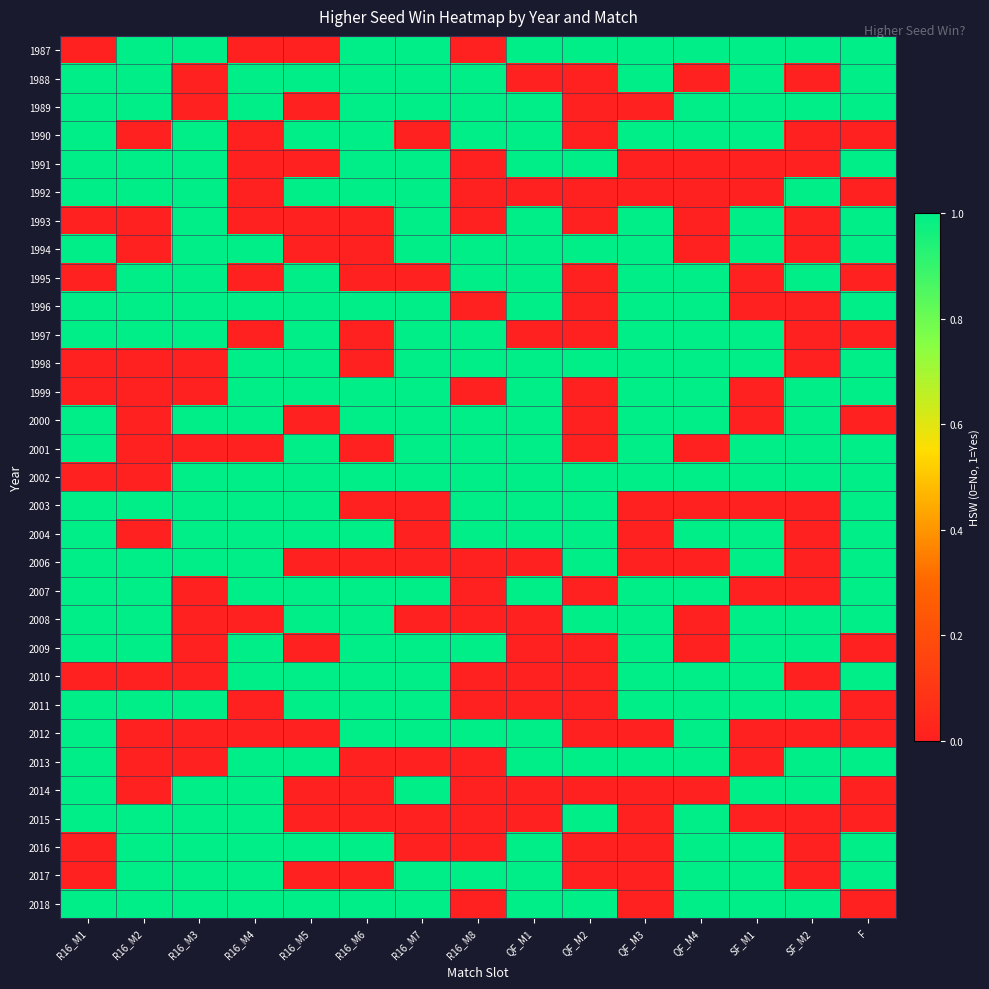

Rank the series at QF_M1 from highest to lowest value.

1987, 1989, 1990, 1991, 1993, 1994, 1995, 1996, 1998, 1999, 2000, 2001, 2002, 2003, 2004, 2007, 2012, 2013, 2016, 2017, 2018, 1988, 1992, 1997, 2006, 2008, 2009, 2010, 2011, 2014, 2015